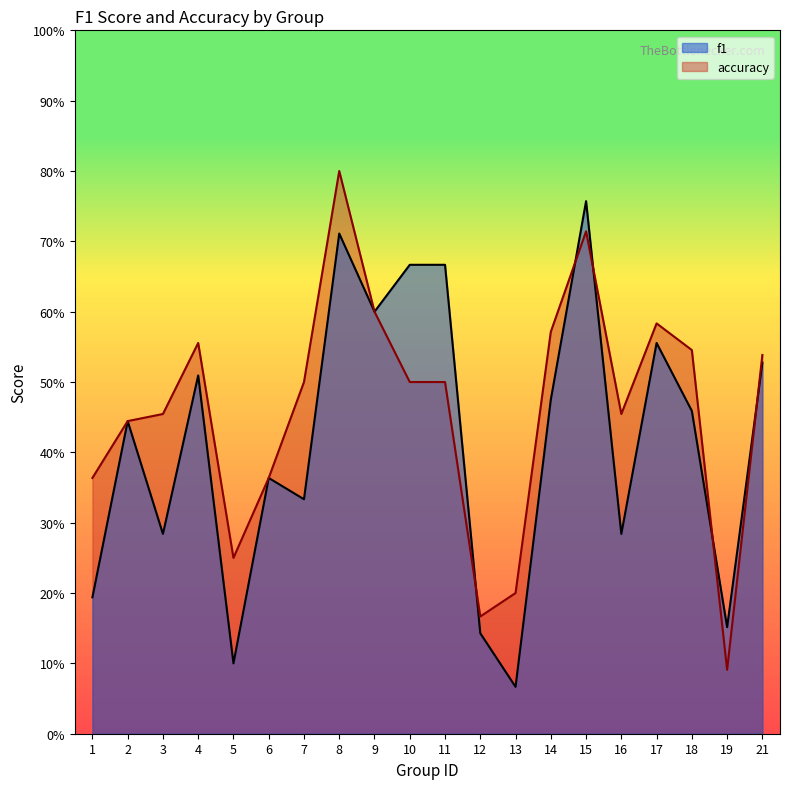

The value of accuracy at 12 is 0.2. True or false?

True